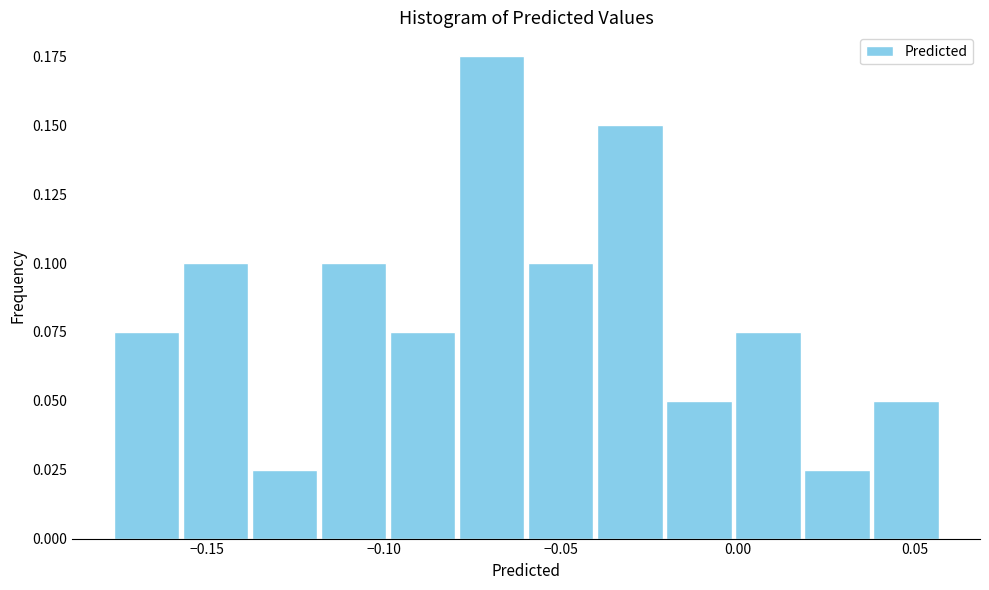

Around what value on the x-axis is the tallest bar? Give the approximate position of its centre, as read against the axis.

-0.070